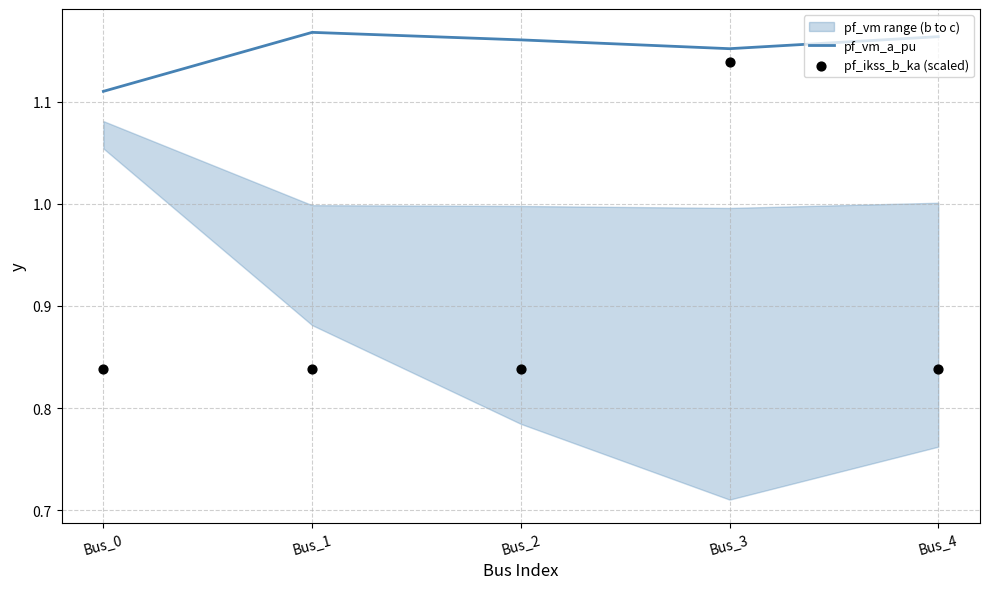

Which series has the widest spread of Y values?

pf_ikss_b_ka (scaled)